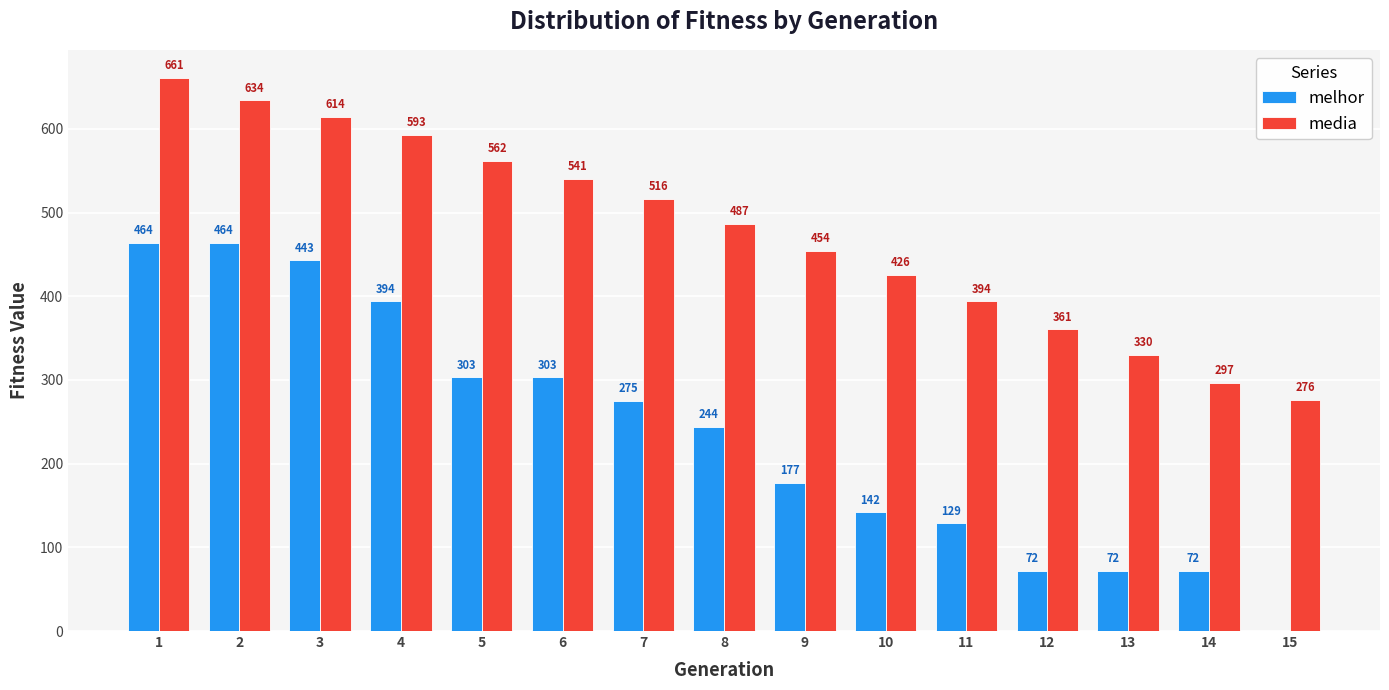

Which series has the largest range (max minus min)?

melhor